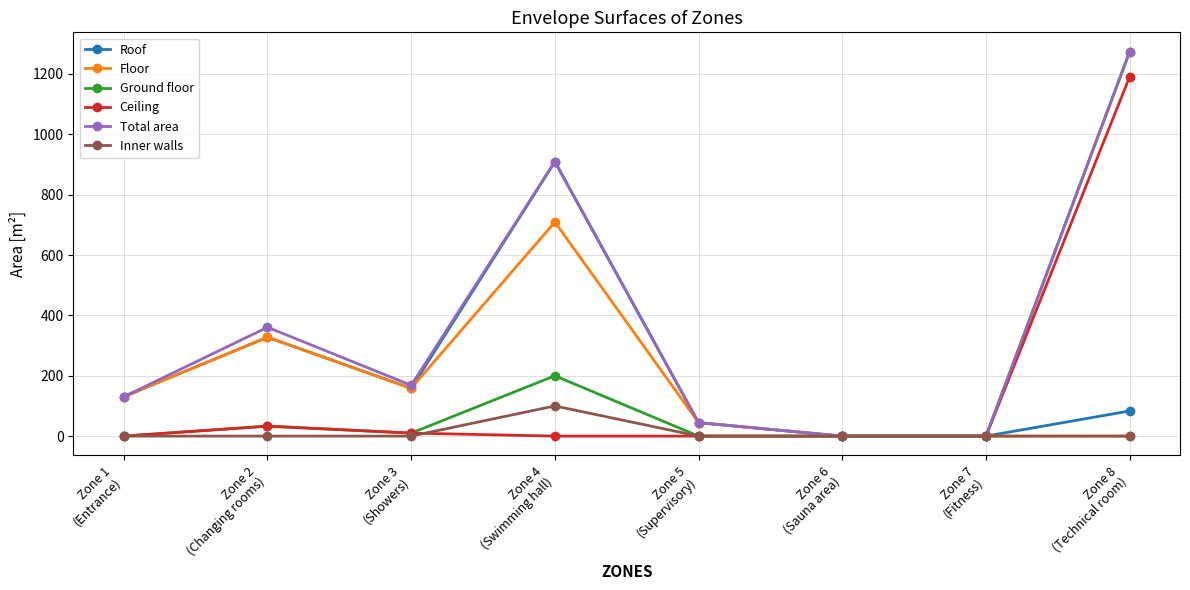

True or false: Ceiling has more than 0 interior local peaks.

True